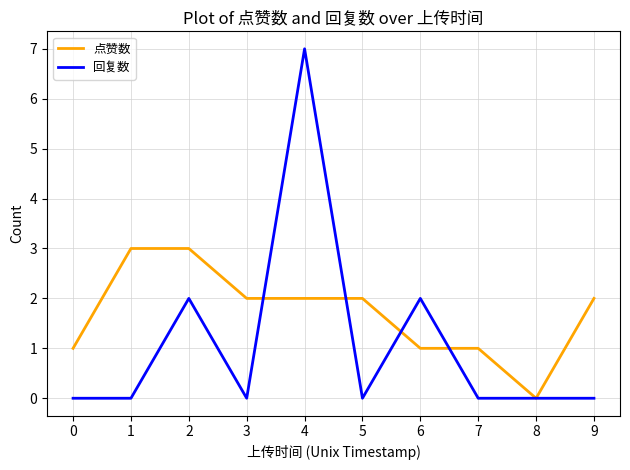

Reading left to right, list all the values displayed in this chart.

点赞数: 1	3	3	2	2	2	1	1	0	2
回复数: 0	0	2	0	7	0	2	0	0	0